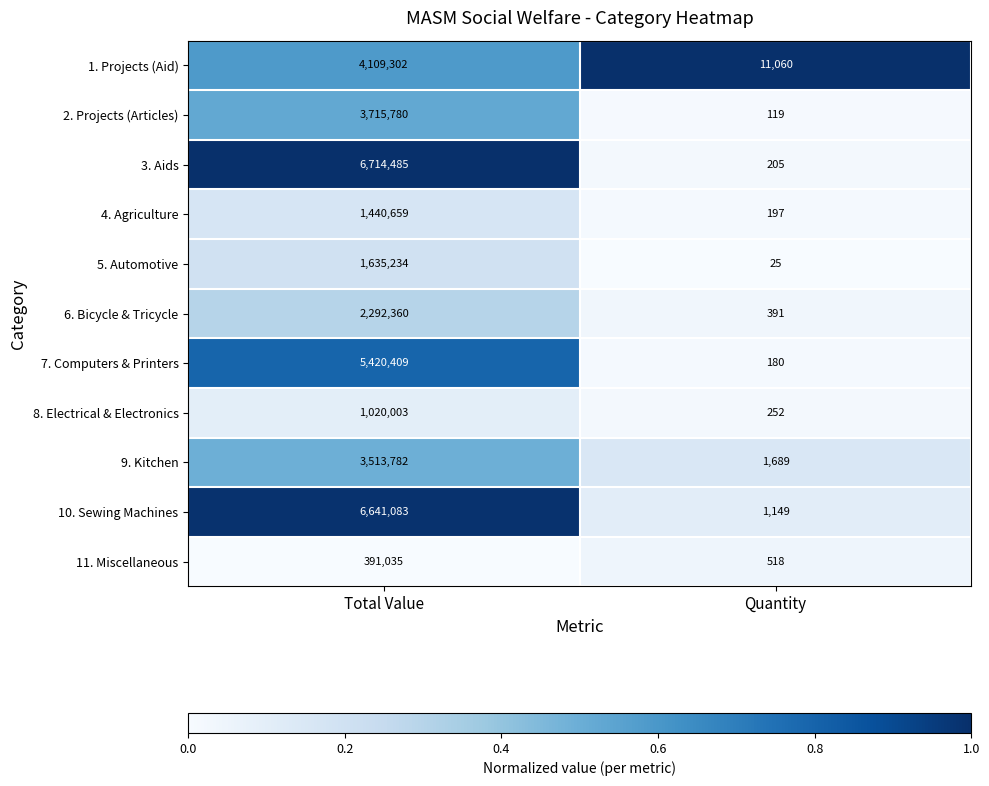

At which category is the sum across all series the highest?

Total Value